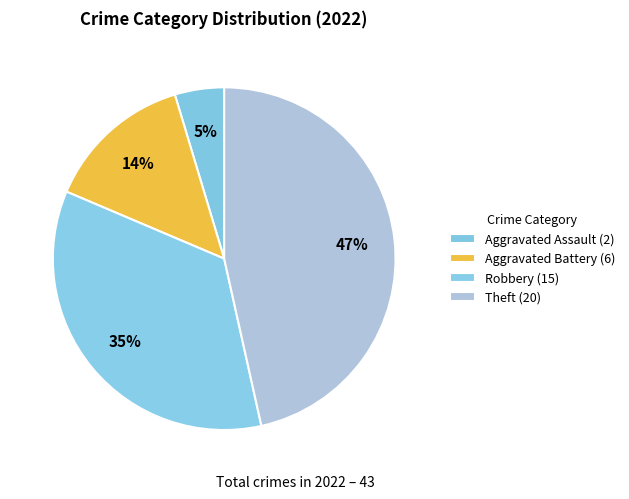

Does any single category account for the majority?

No